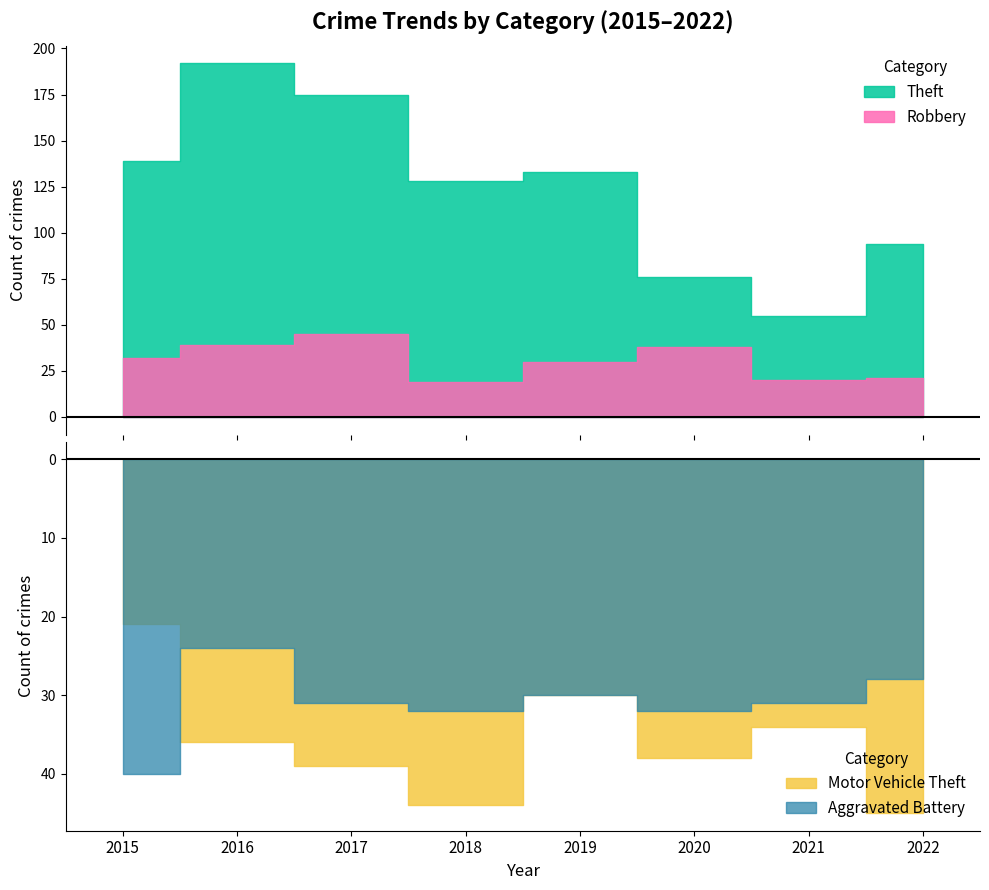

What is the average value of the Motor Vehicle Theft series?

36